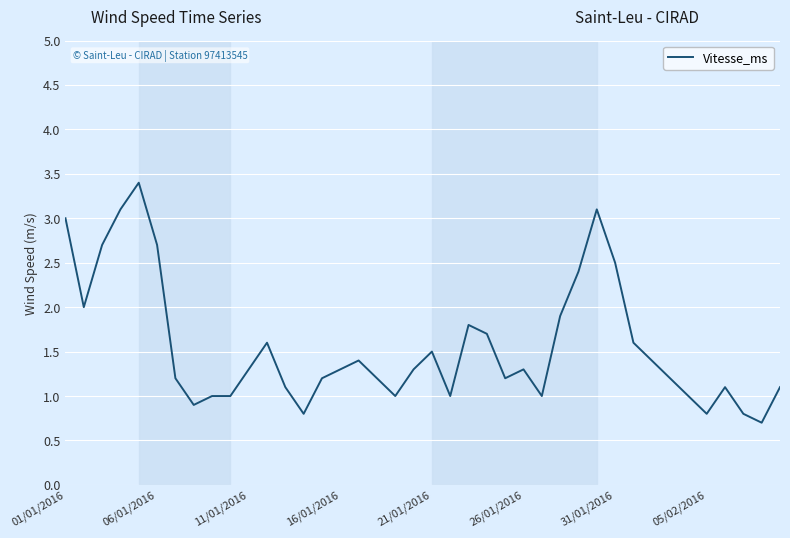

What is the maximum value shown in the chart?

3.4